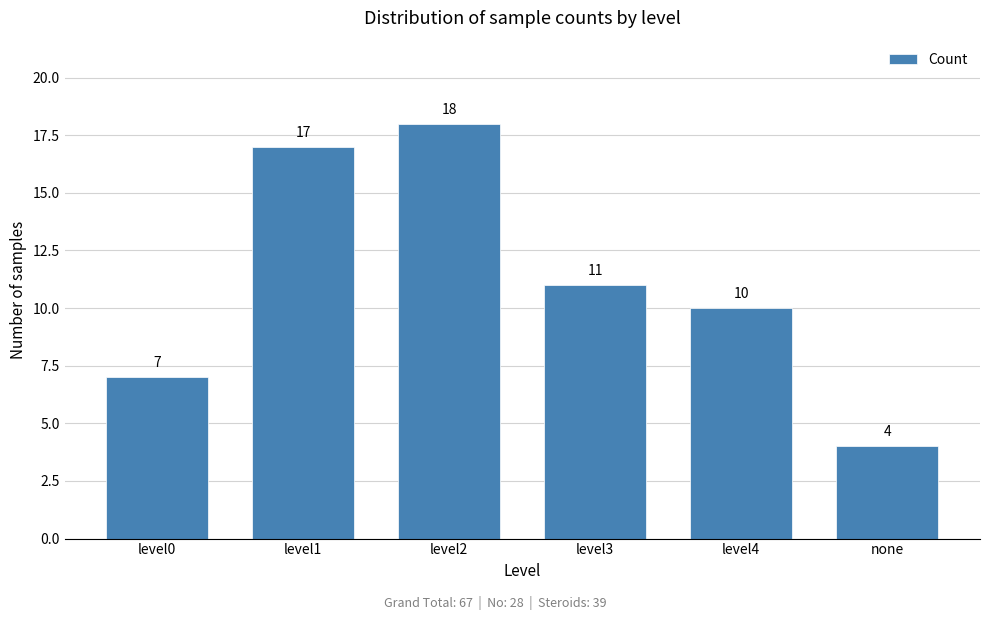

Reading left to right, extract all data points from this chart.

level0=7	level1=17	level2=18	level3=11	level4=10	none=4